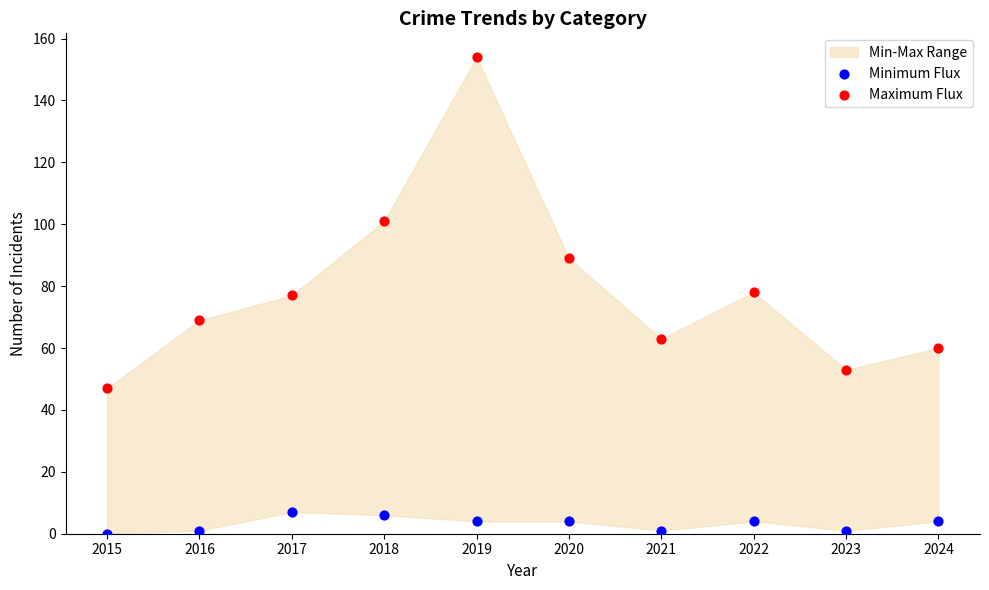

Which series has the largest Y range (max minus min)?

Maximum Flux